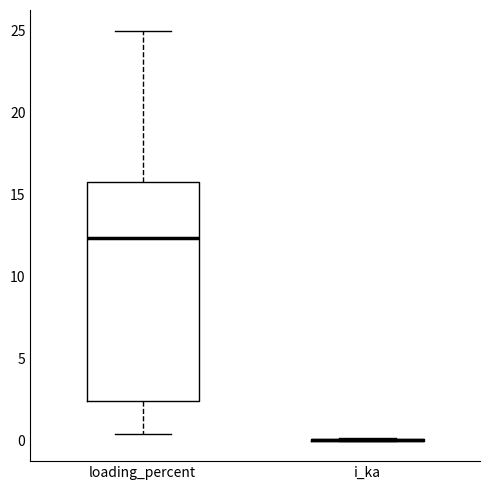

Reading left to right, transcribe this box plot: for each box, give where its median line is, the range the box spans, and where its two whiskers end, as read against the y-axis. The values are not printed on the chart, so give them approximately, as read against the axis.

loading_percent: median 12.5, box 2.5 to 16.0, whiskers 0.5 to 25.0
i_ka: box collapsed to a line at 0.0, whiskers 0.0 to 0.0